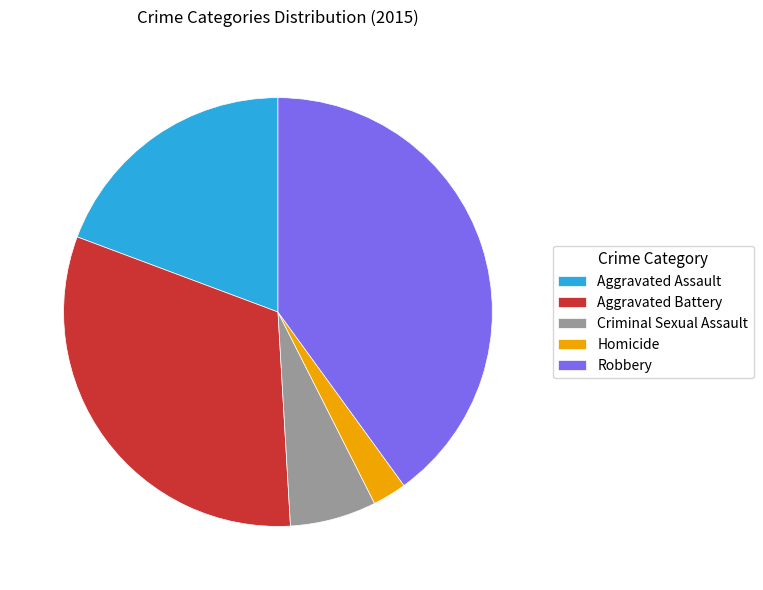

Which has a higher value, Aggravated Battery or Robbery?

Robbery